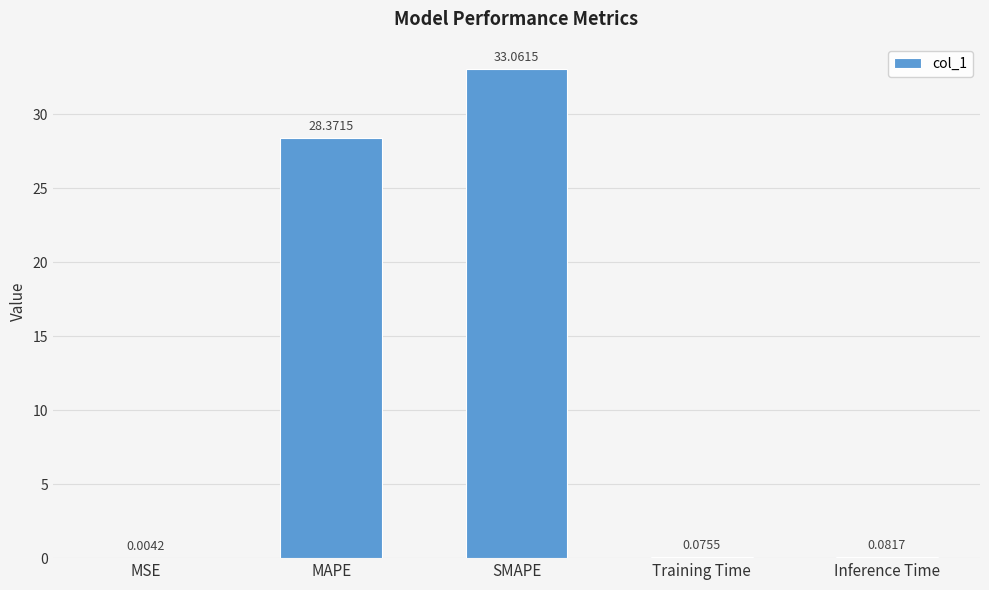

What is the sum of all values?

61.6